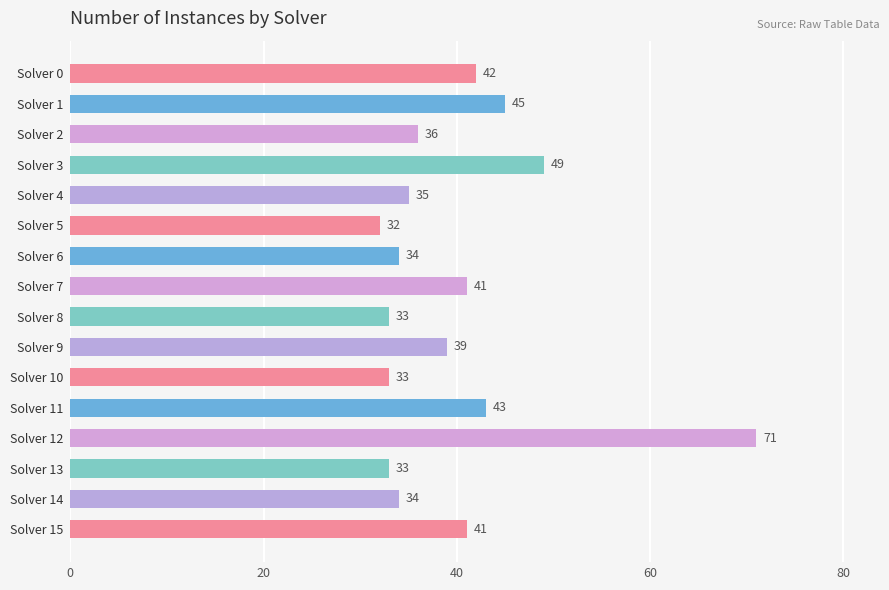

Which has a higher value, Solver 8 or Solver 5?

Solver 8